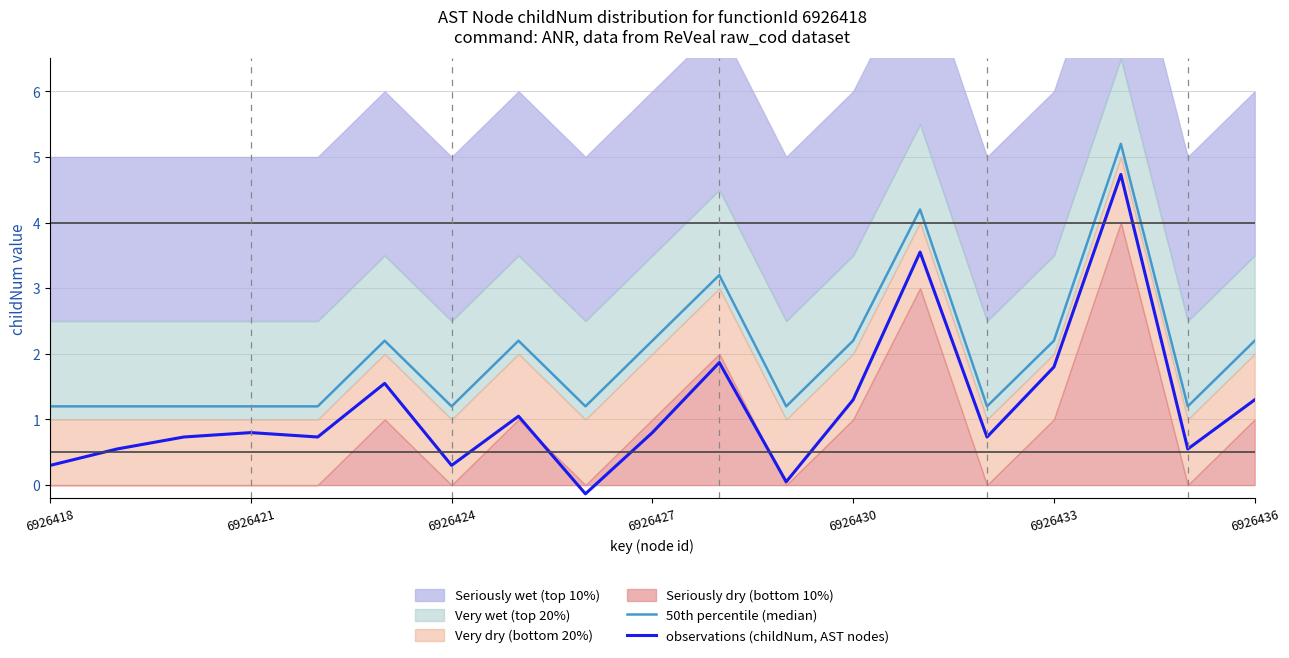

How many interior local valleys does the observations (childNum, AST nodes) series have?

6